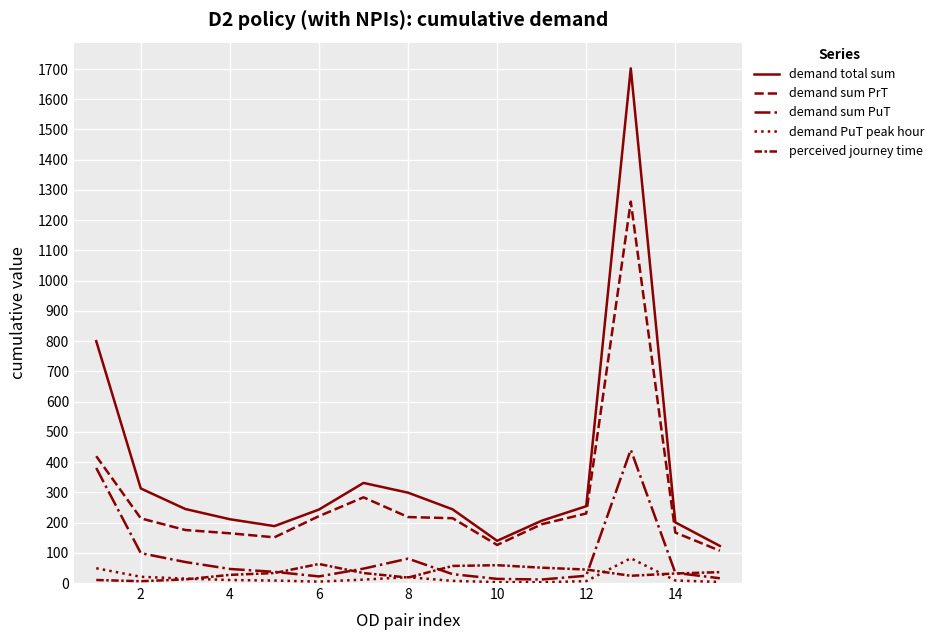

What is the value of the demand sum PuT point at the 2nd from the left?

98.8